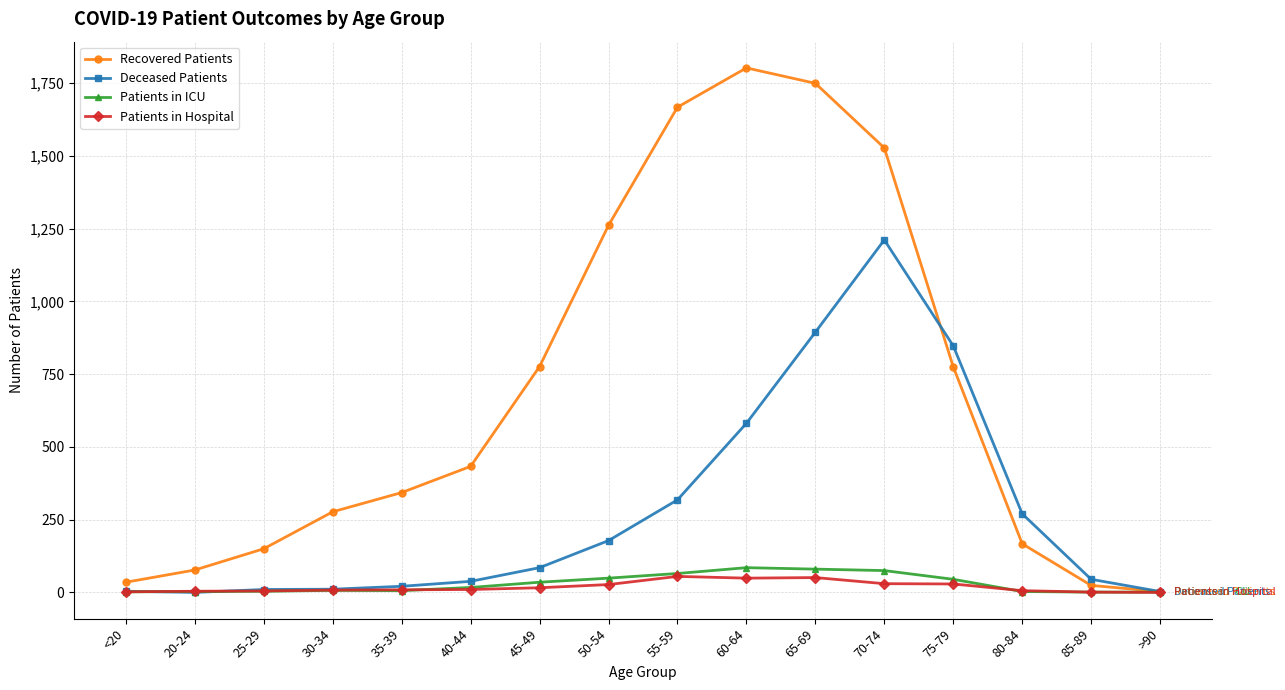

The value of Patients in ICU at 60-64 is 21. True or false?

False